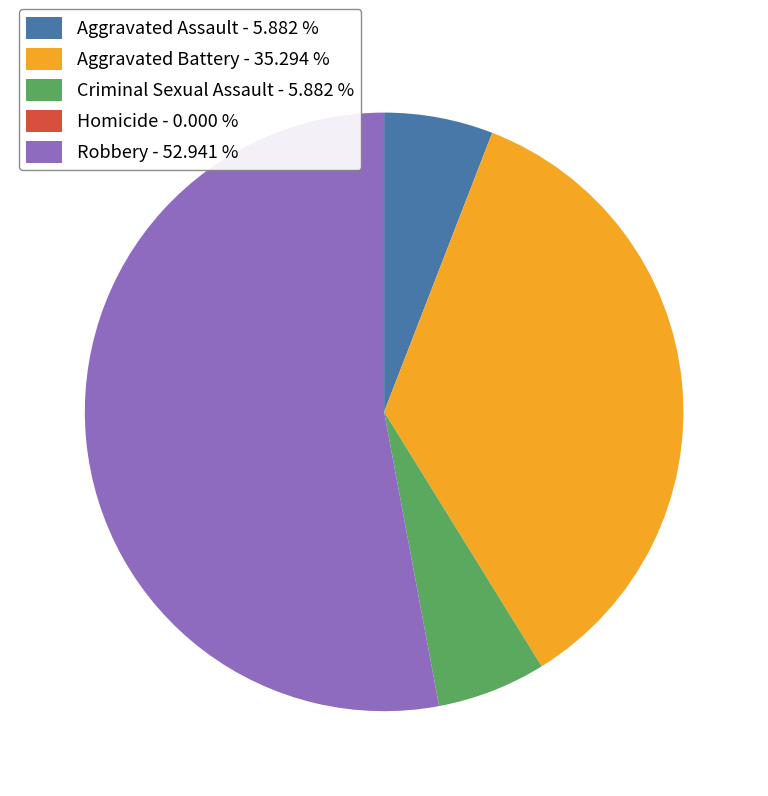

What is the largest slice in the pie chart?

Robbery